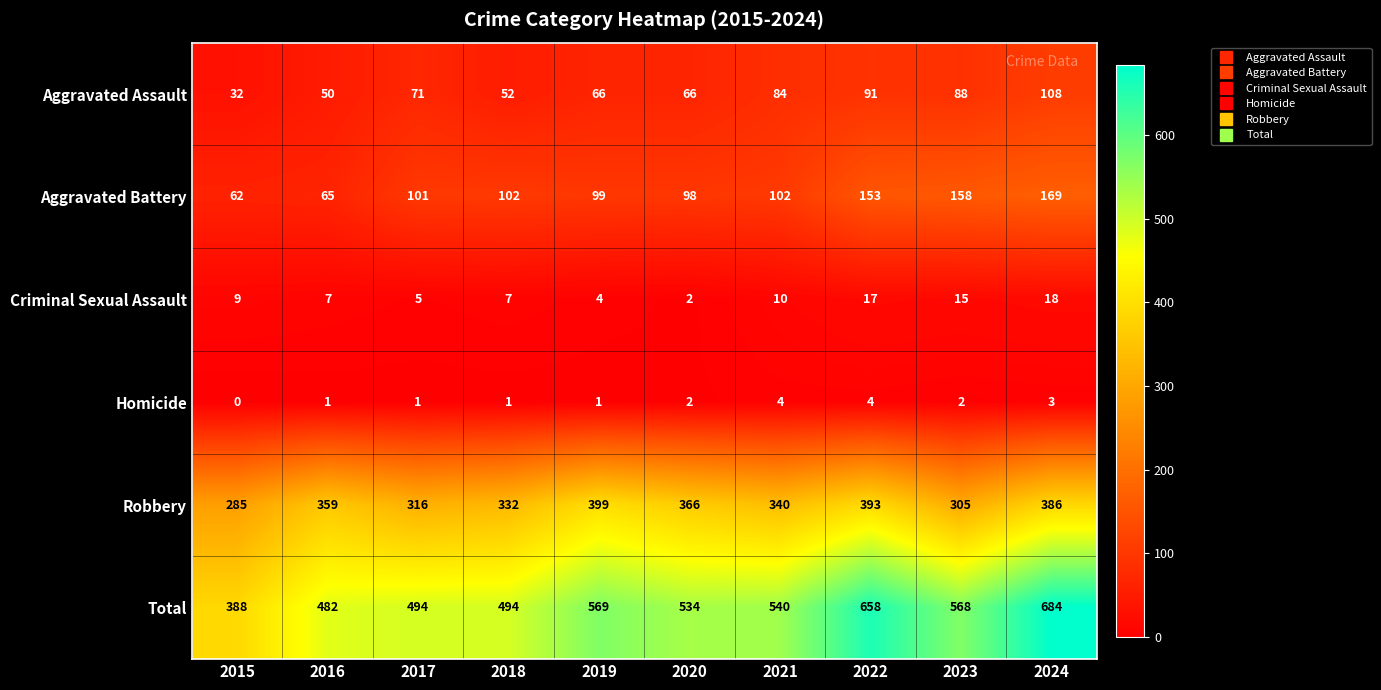

The Homicide series shows 2 at 2022. True or false?

False